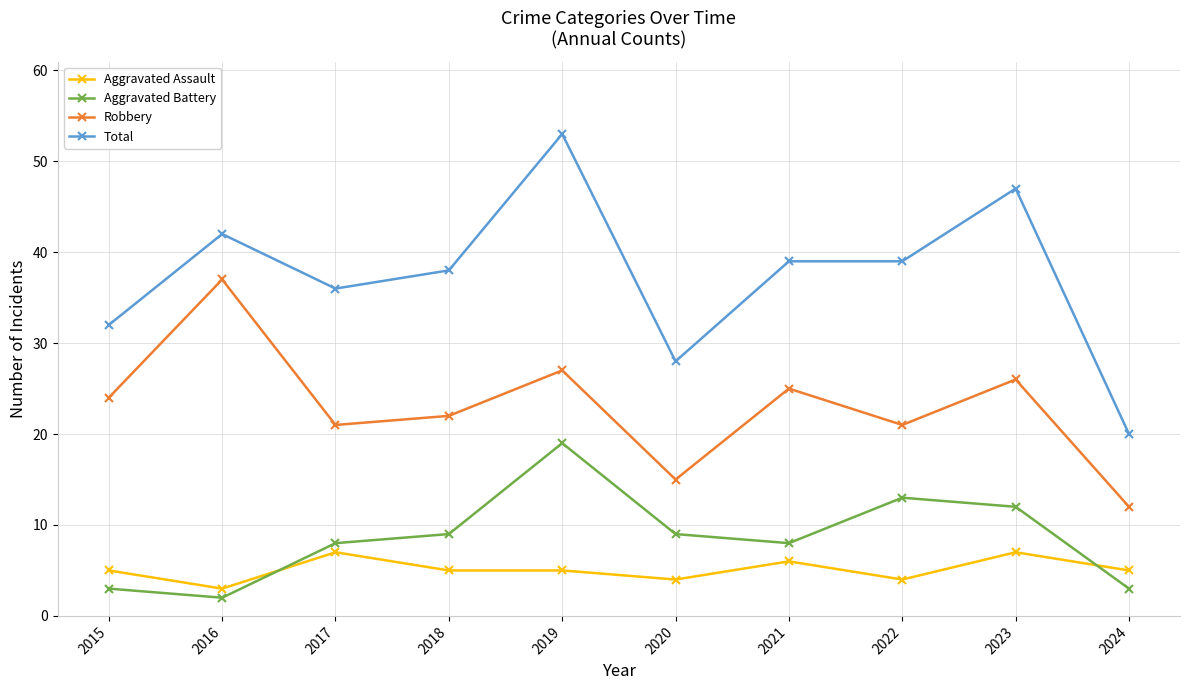

Rank the series at 2018 from highest to lowest value.

Total, Robbery, Aggravated Battery, Aggravated Assault